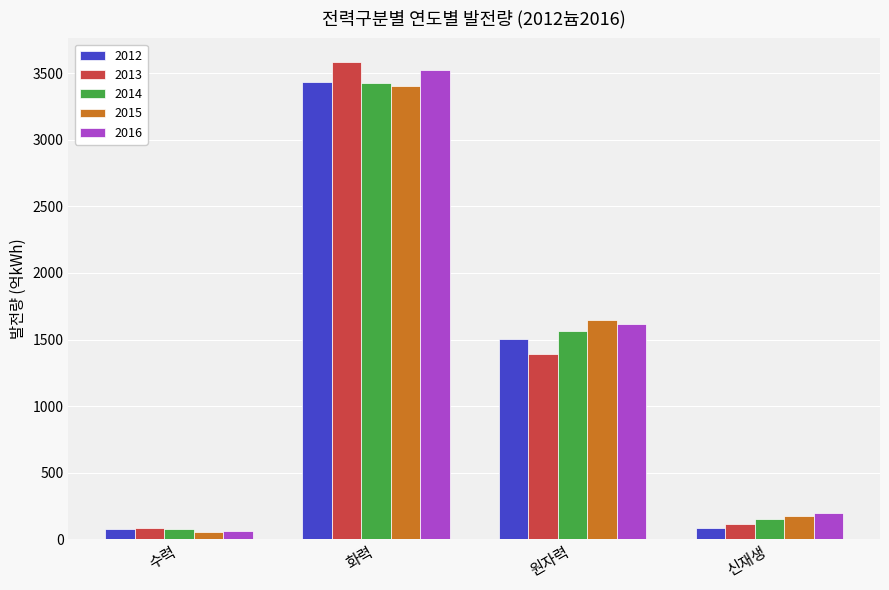

Is the value of 2014 at 원자력 greater than the value of 2012 at 수력?

Yes